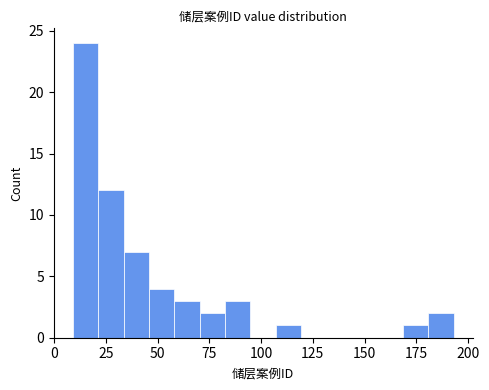

Around what value on the x-axis is the tallest bar? Give the approximate position of its centre, as read against the axis.

15